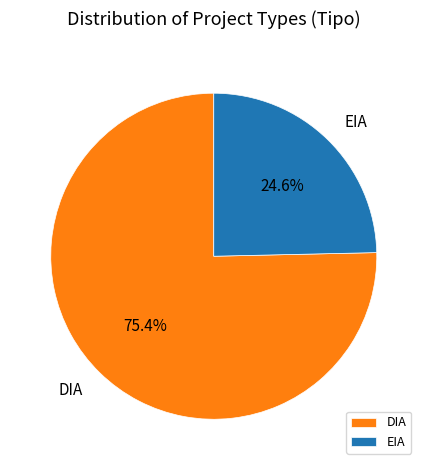

The EIA slice represents 17% of the pie. True or false?

False